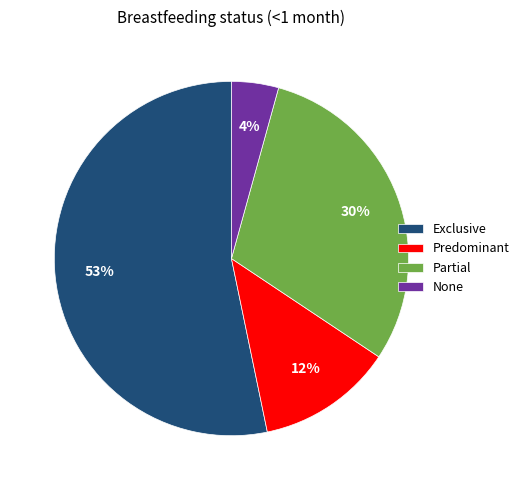

Rank the categories by value from highest to lowest.

Exclusive, Partial, Predominant, None